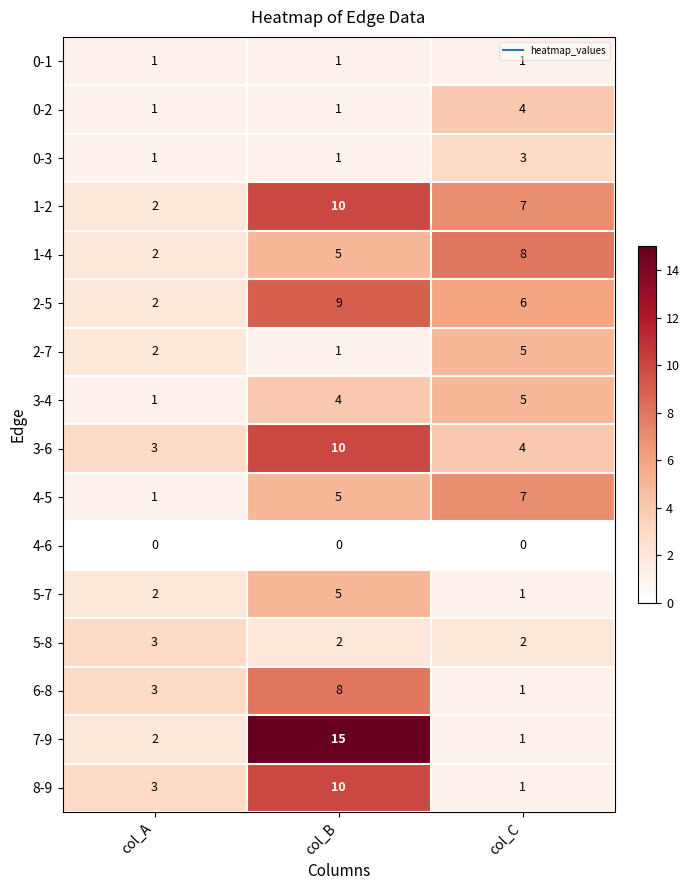

Count the 5-7 values in the range 1 to 5.

3